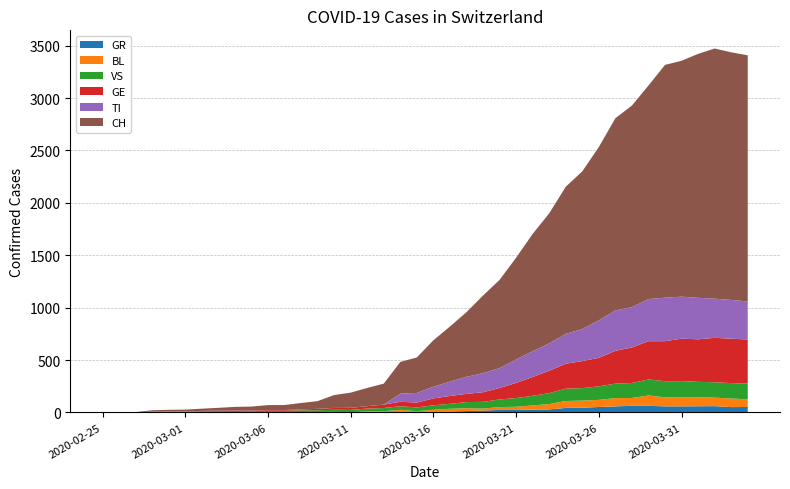

Reading left to right, what are all the values shown in this chart?

CH: 0	1	2	13	15	16	22	27	35	39	47	48	61	74	123	145	174	200	303	339	443	526	617	741	842	971	1120	1241	1404	1505	1654	1834	1924	2038	2222	2251	2328	2387	2363	2349
TI: 0	0	0	0	0	0	0	0	0	0	0	0	0	0	0	0	0	0	77	92	112	137	163	182	190	224	246	261	285	306	358	386	385	402	415	401	396	374	370	363
GE: 0	1	1	2	3	3	3	4	4	5	7	7	9	13	18	20	23	33	43	46	66	75	78	92	109	145	179	214	238	258	272	313	339	365	382	405	406	424	424	421
VS: 0	0	0	6	6	7	10	12	13	11	12	12	16	17	20	21	28	30	34	36	42	47	59	64	73	83	92	104	118	119	129	138	143	153	154	153	147	147	147	150
BL: 0	0	0	0	1	1	1	1	1	1	4	4	4	4	5	3	9	12	19	12	17	26	27	19	27	30	40	51	66	68	68	79	75	99	86	88	86	81	82	73
GR: 0	0	0	0	0	0	0	0	0	0	0	0	0	0	0	0	0	0	6	0	9	9	13	18	24	24	27	29	43	45	52	58	63	63	58	58	59	60	51	52